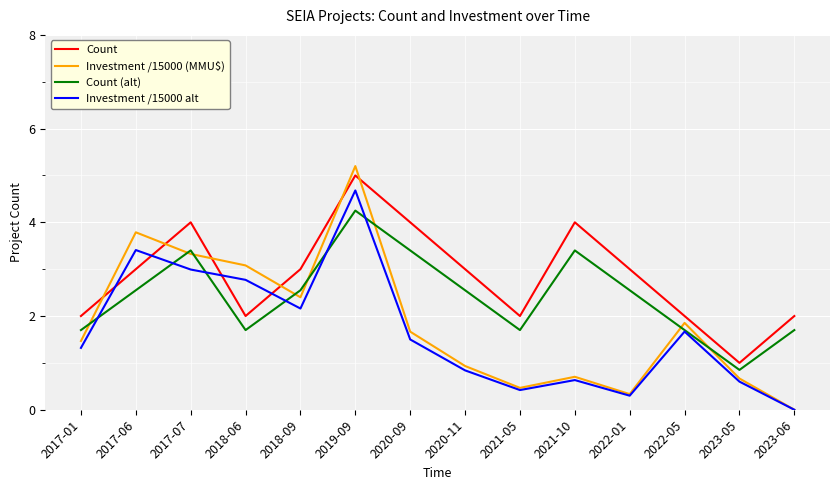

Which series has the largest range (max minus min)?

Investment /15000 (MMU$)